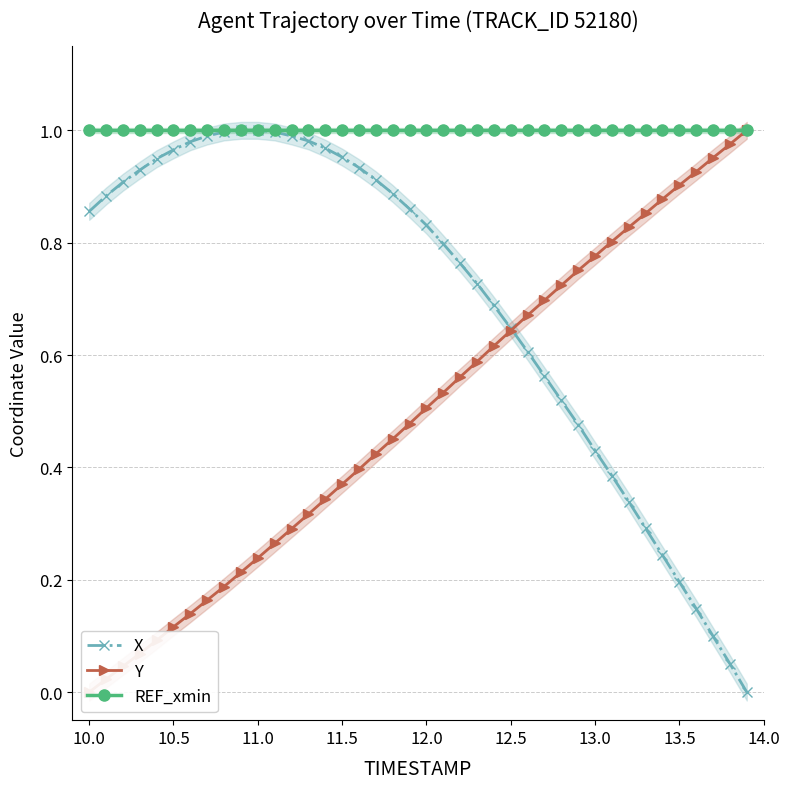

How many lines are shown in the chart?

3